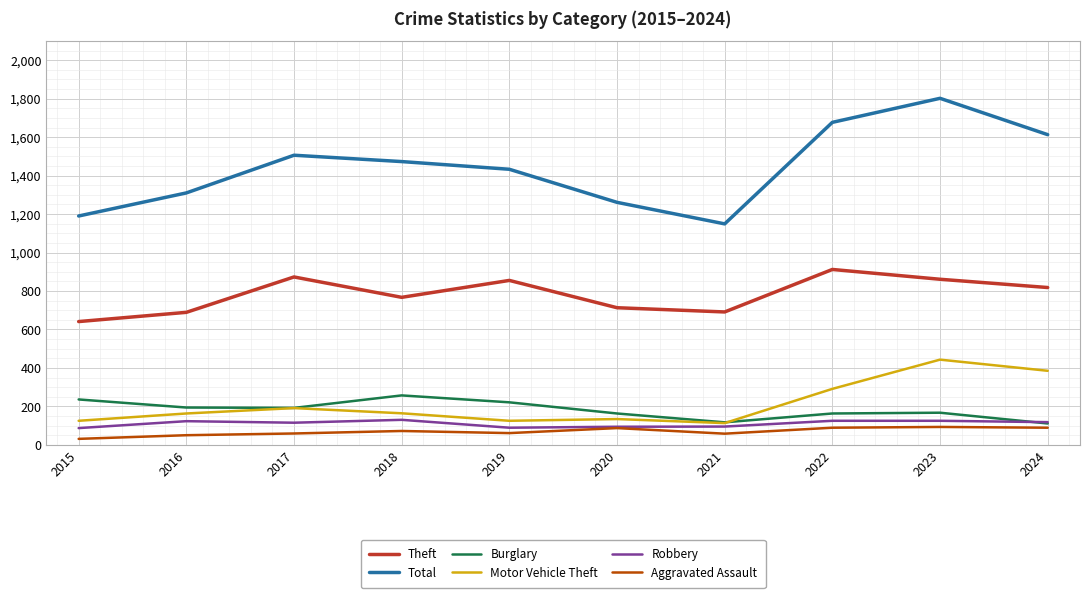

What is the sum of the Aggravated Assault values at 2020 and 2019?

148